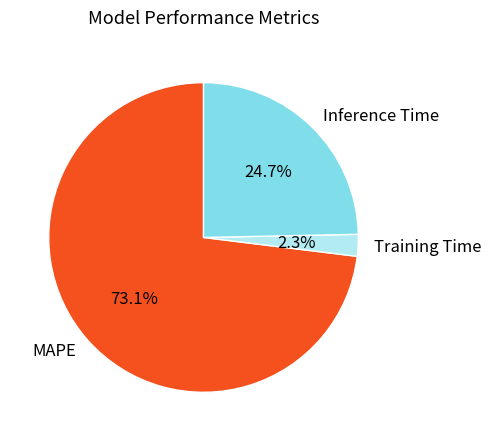

To the nearest percent, what percentage of the pie is Training Time?

2%